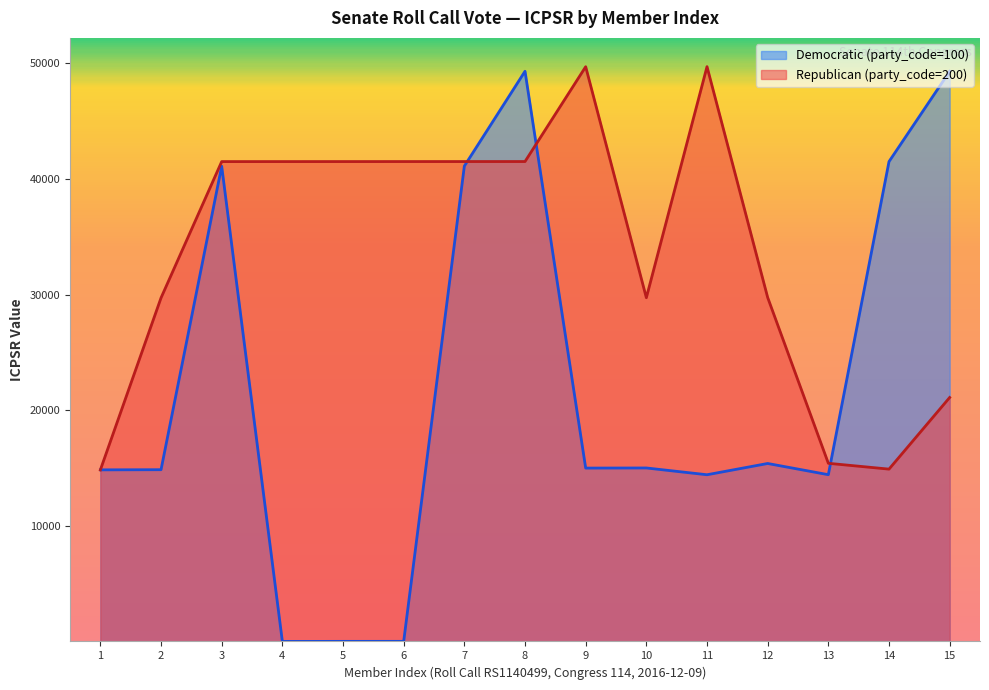

Reading left to right, extract all data points from this chart.

Democratic (party_code=100): 14858	14871	41101	28	34	36	41112	49308	15011	15021	14435	15408	14440	41500	49300
Republican (party_code=200): 14852	29722	41500	41501	41502	41503	41504	41505	49700	29735	49706	29754	15424	14921	21112